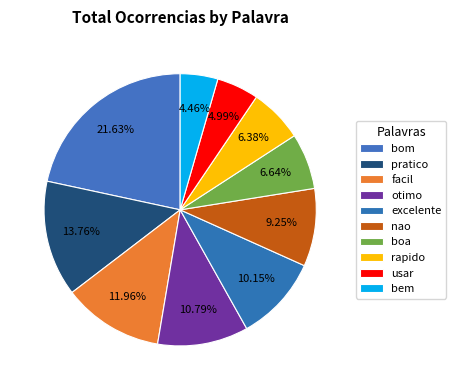

True or false: bem accounts for 4% of the total.

True